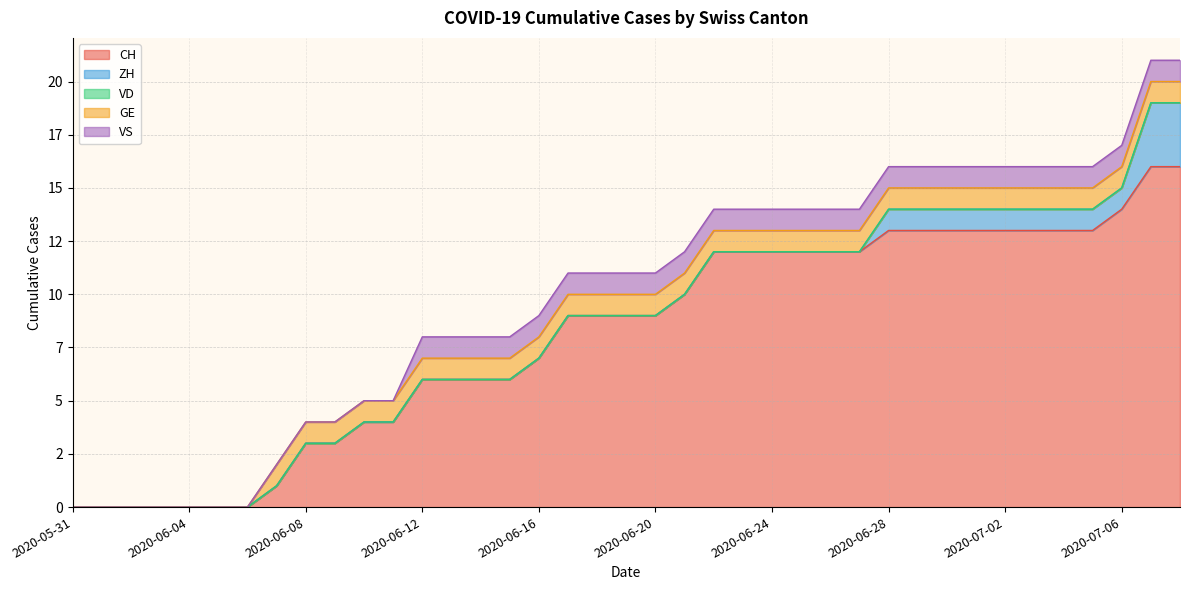

The ZH series shows -2 at 2020-06-26. True or false?

False